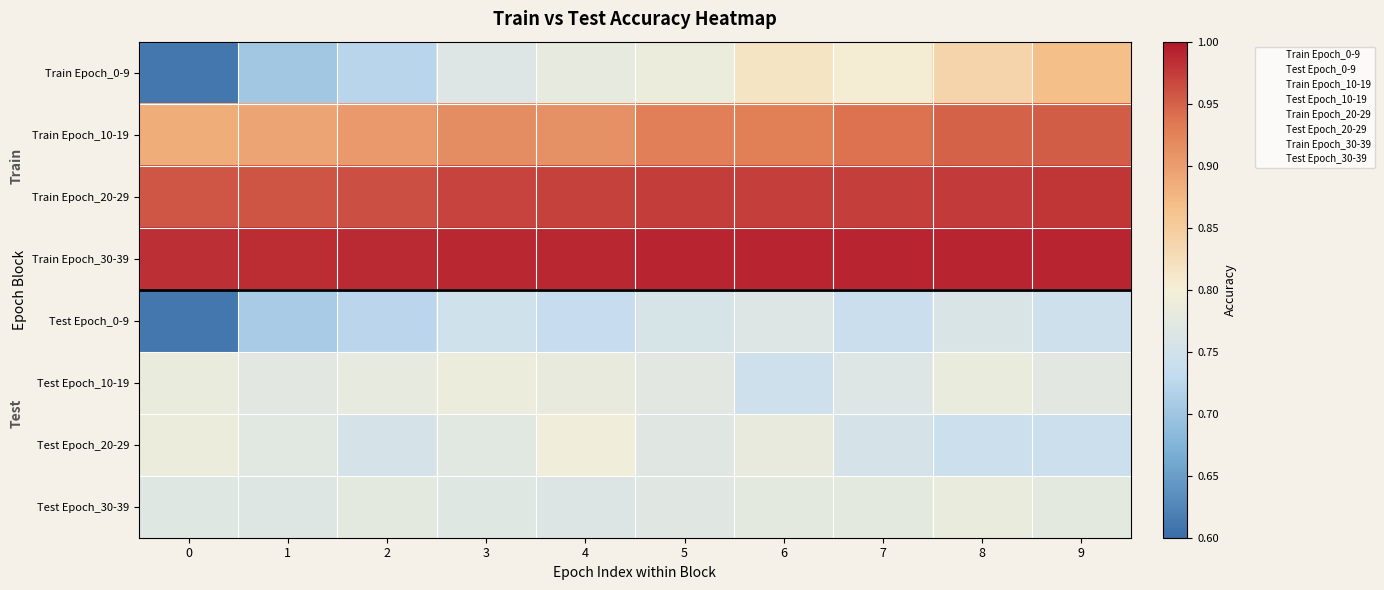

At how many categories does at least one series exceed 0?

10